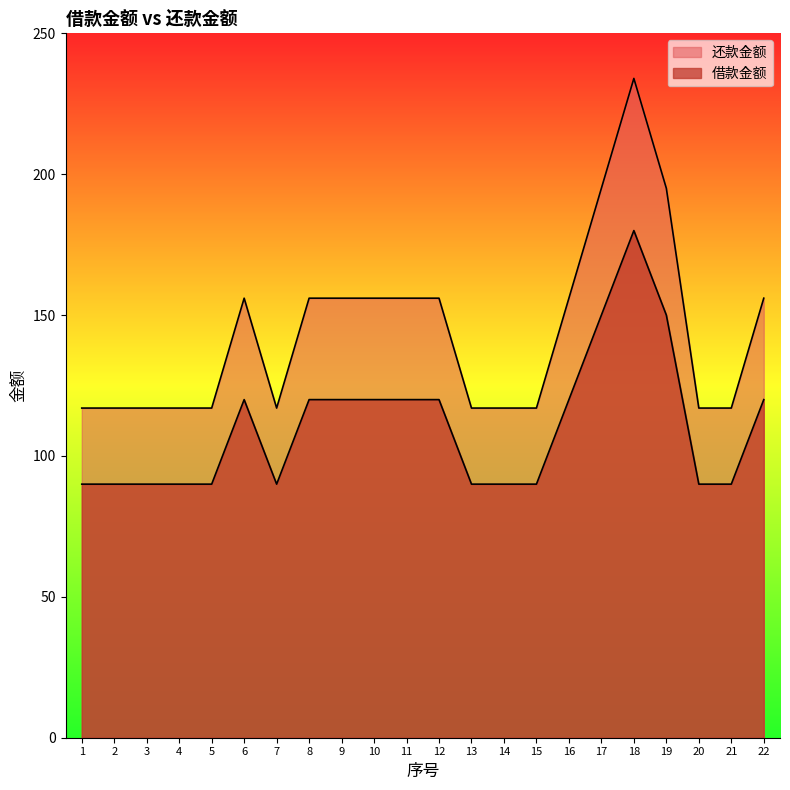

True or false: 借款金额 has more than 1 points higher than both neighbors.

True